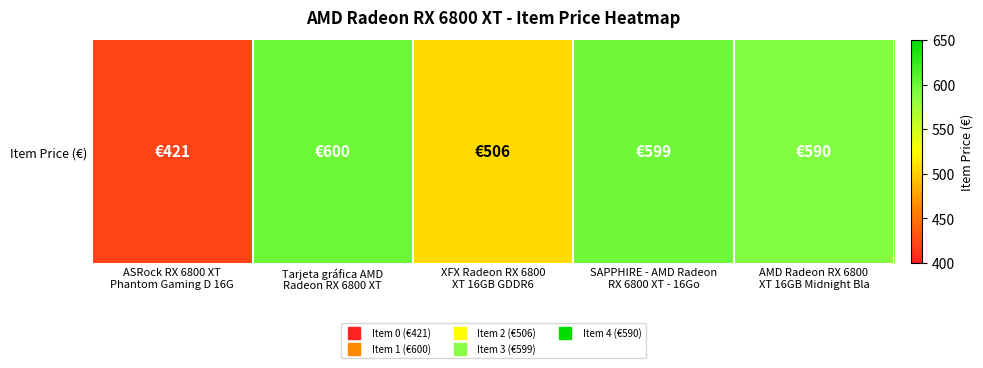

What is the sum of the values at SAPPHIRE - AMD Radeon
RX 6800 XT - 16Go and Tarjeta gráfica AMD
Radeon RX 6800 XT?

1199